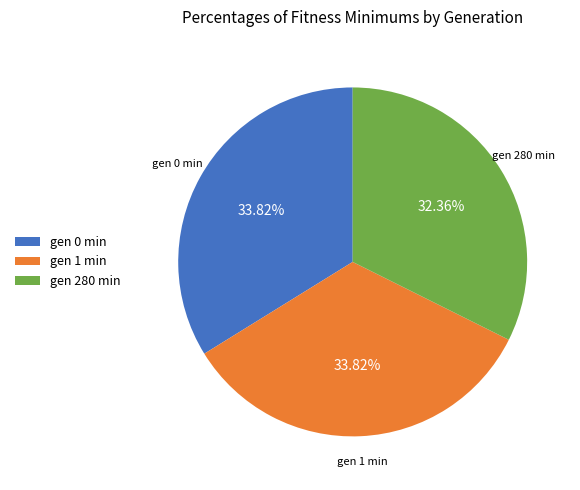

Is the sum of gen 280 min and gen 0 min greater than half?

Yes